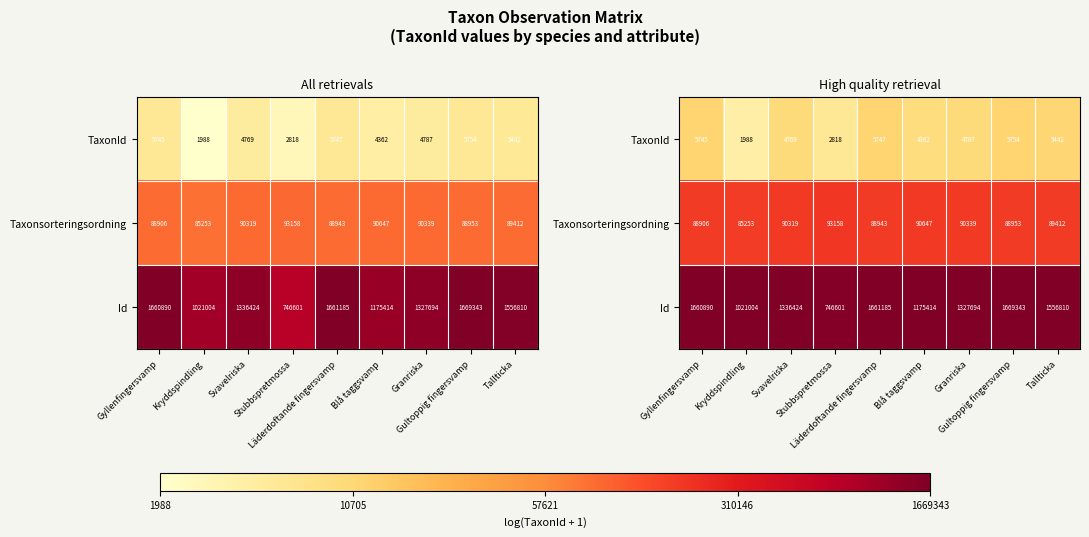

At which label does TaxonId reach its minimum?

Kryddspindling